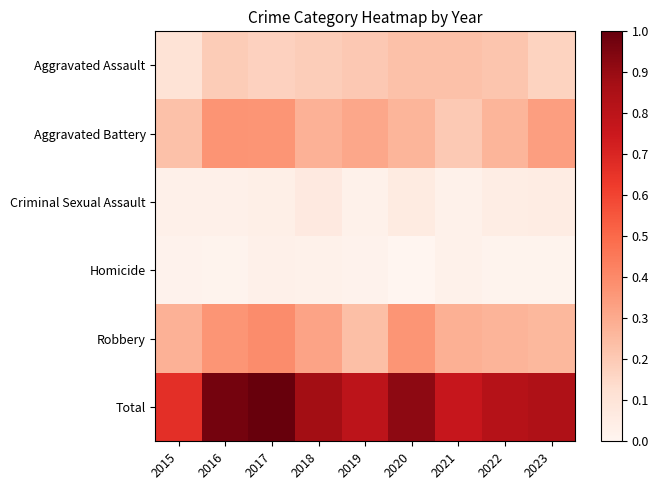

How many data points does each series have?

9